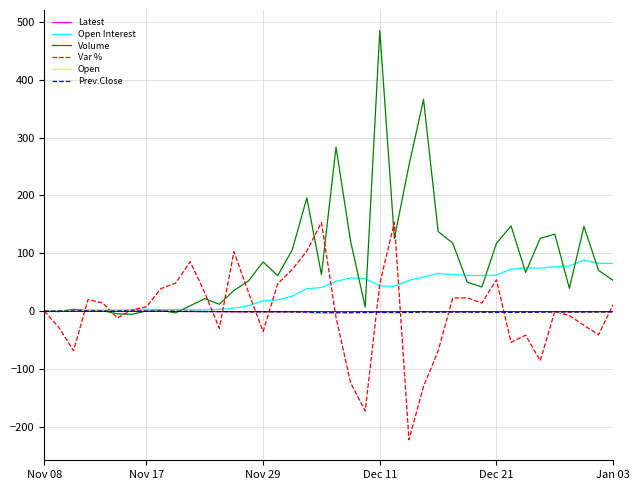

What is the minimum value shown in the chart?

-222.8